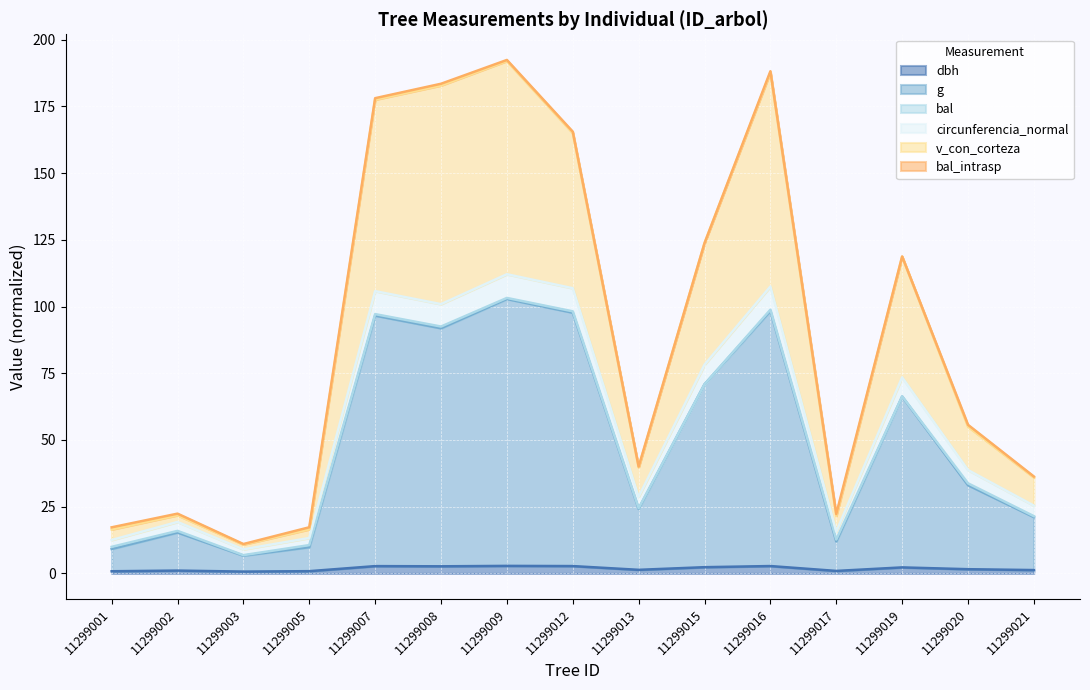

List the labels in order of circunferencia_normal value, largest first.

11299009, 11299016, 11299012, 11299007, 11299008, 11299015, 11299019, 11299020, 11299013, 11299021, 11299002, 11299017, 11299005, 11299001, 11299003